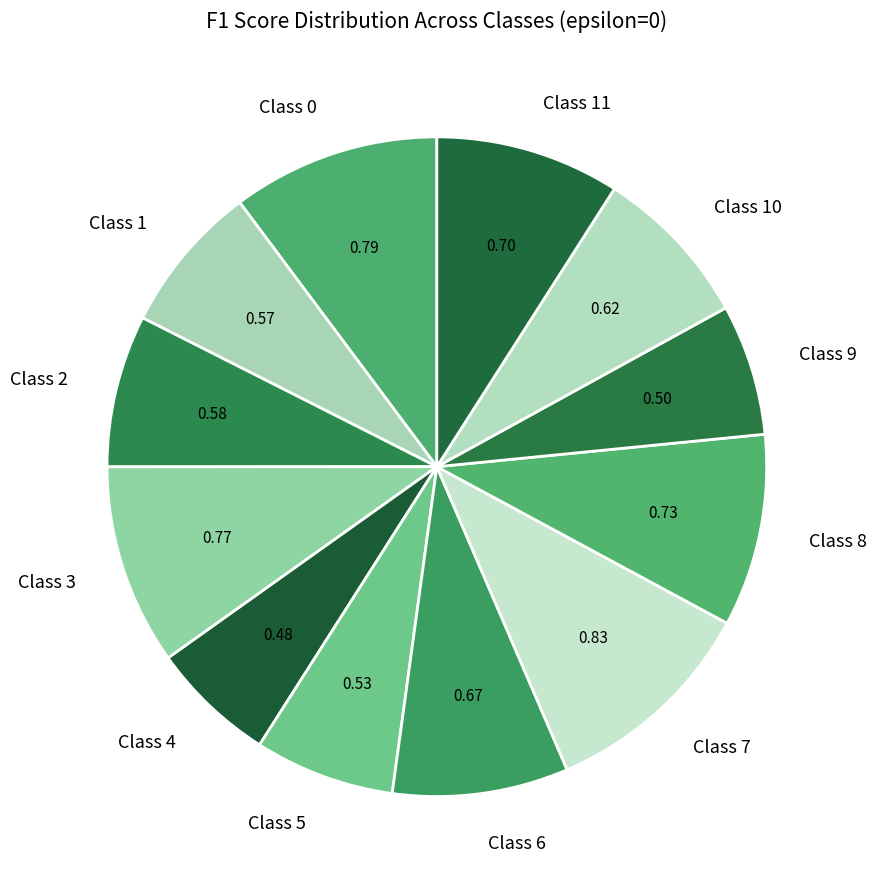

Does Class 10 represent more than half of the total?

No